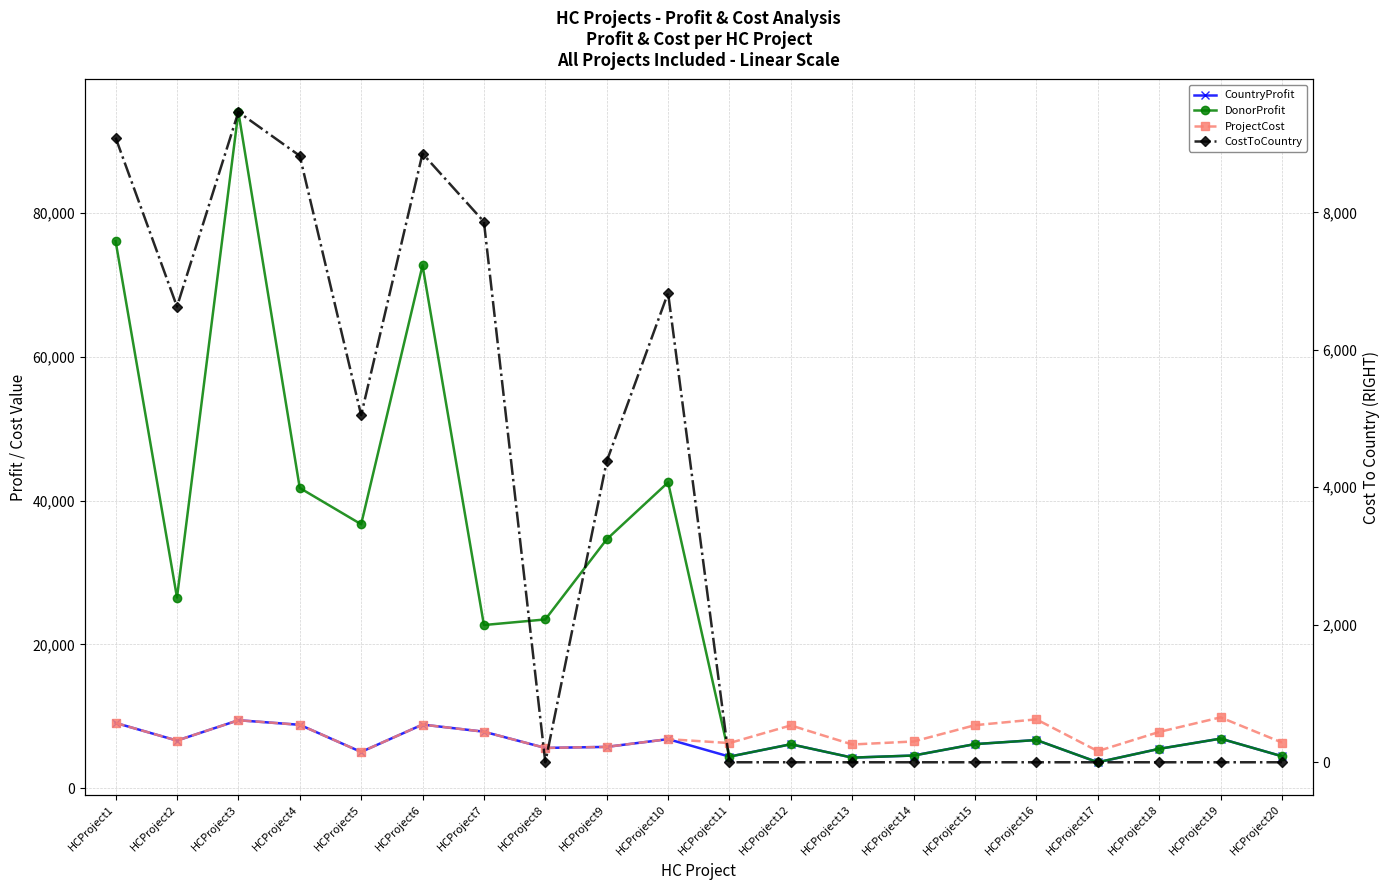

True or false: DonorProfit and CountryProfit cross at least once.

False